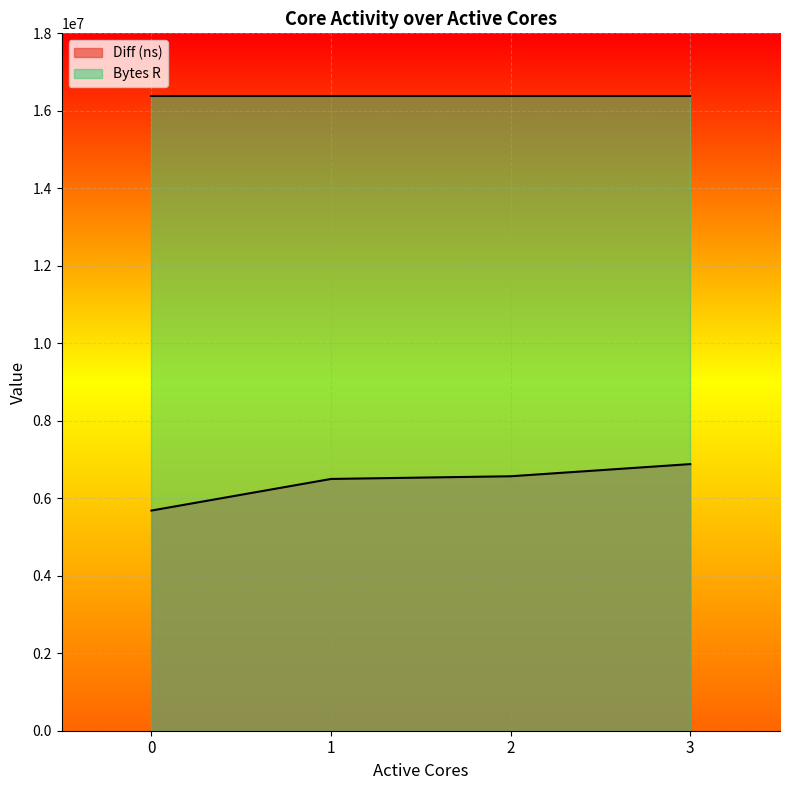

Reading left to right, extract all data points from this chart.

0=5682758	1=6498579	2=6567697	3=6881467